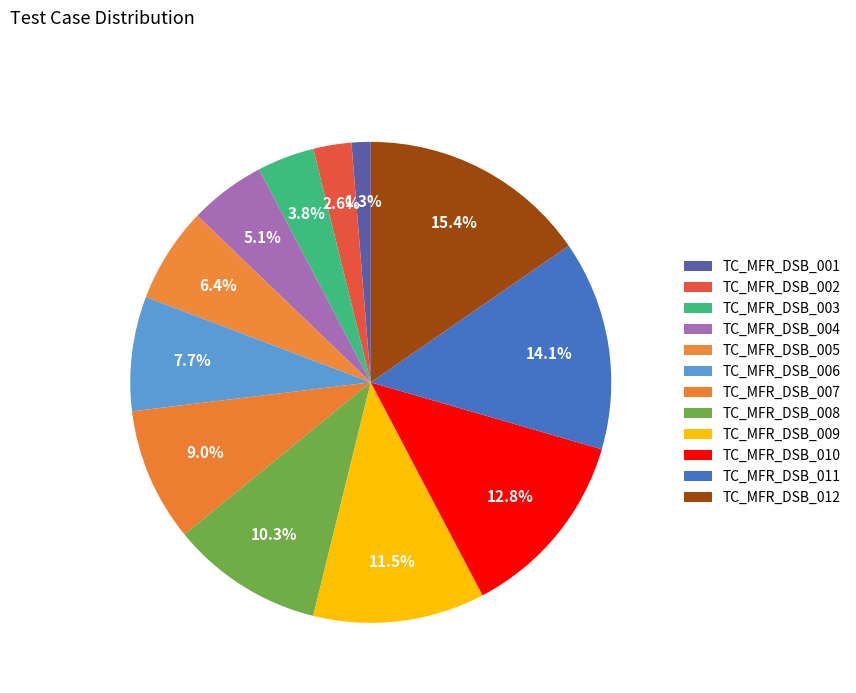

How many segments does this pie chart have?

12